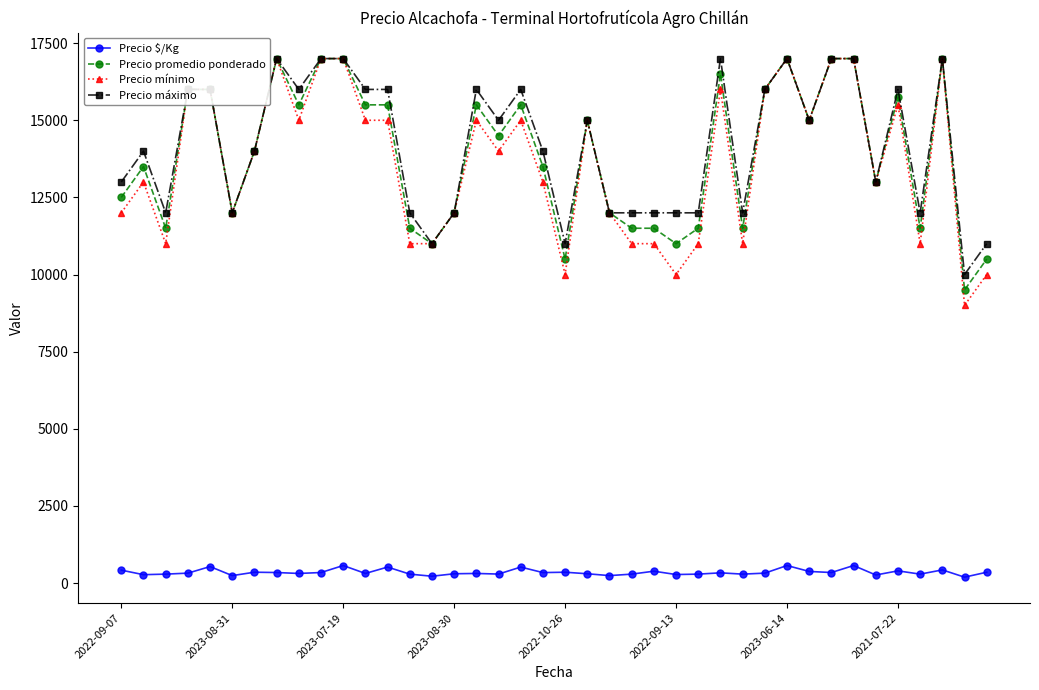

What is the highest value of the Precio $/Kg series?

567